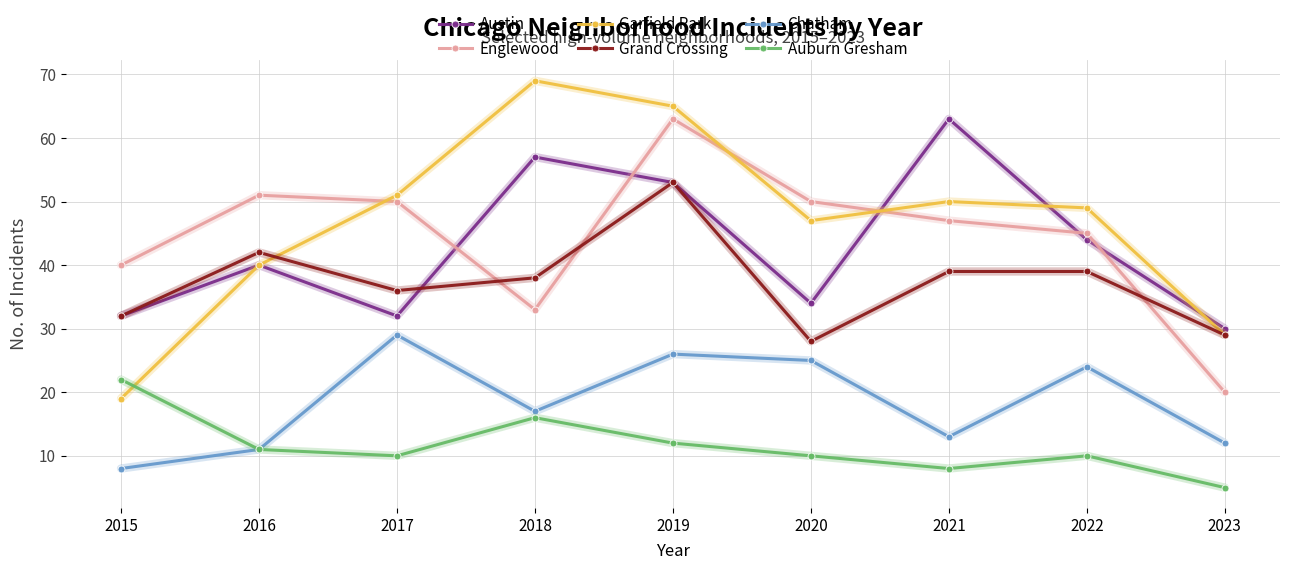

Between 2015 and 2022, which series saw the biggest shift?

Garfield Park